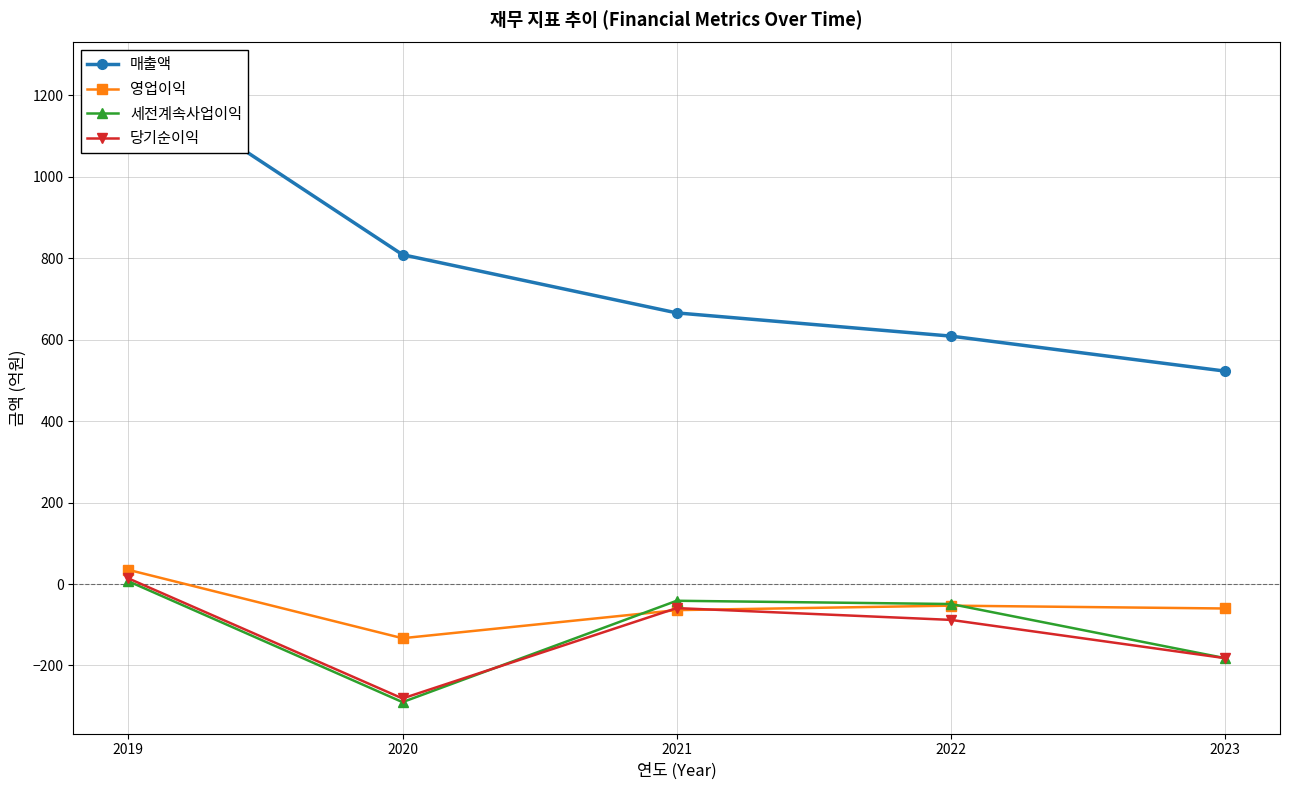

Does the chart display data point markers on the line(s)?

Yes